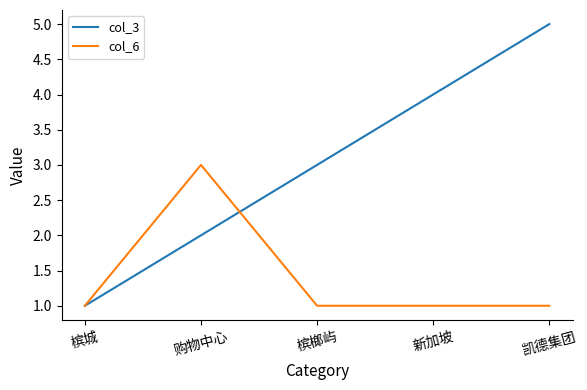

Does the chart display data point markers on the line(s)?

No